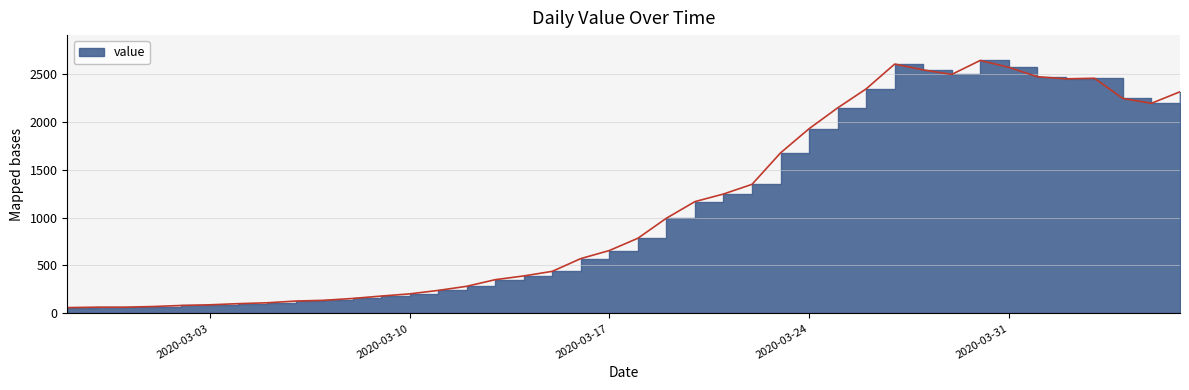

Reading left to right, extract all data points from this chart.

2020-02-27=61	2020-02-28=65	2020-02-29=65	2020-03-01=72	2020-03-02=83	2020-03-03=90	2020-03-04=102	2020-03-05=111	2020-03-06=129	2020-03-07=137	2020-03-08=156	2020-03-09=181	2020-03-10=204	2020-03-11=240	2020-03-12=283	2020-03-13=352	2020-03-14=391	2020-03-15=439	2020-03-16=572	2020-03-17=656	2020-03-18=784	2020-03-19=993	2020-03-20=1166	2020-03-21=1245	2020-03-22=1346	2020-03-23=1674	2020-03-24=1926	2020-03-25=2143	2020-03-26=2341	2020-03-27=2600	2020-03-28=2539	2020-03-29=2492	2020-03-30=2638	2020-03-31=2566	2020-04-01=2468	2020-04-02=2446	2020-04-03=2452	2020-04-04=2241	2020-04-05=2191	2020-04-06=2311